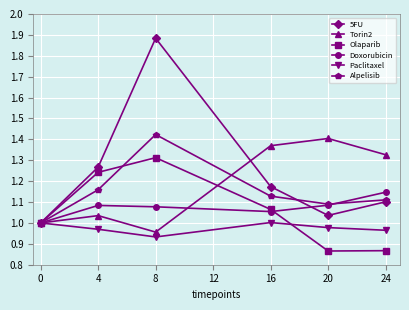

Which label corresponds to the largest value in the chart?

8